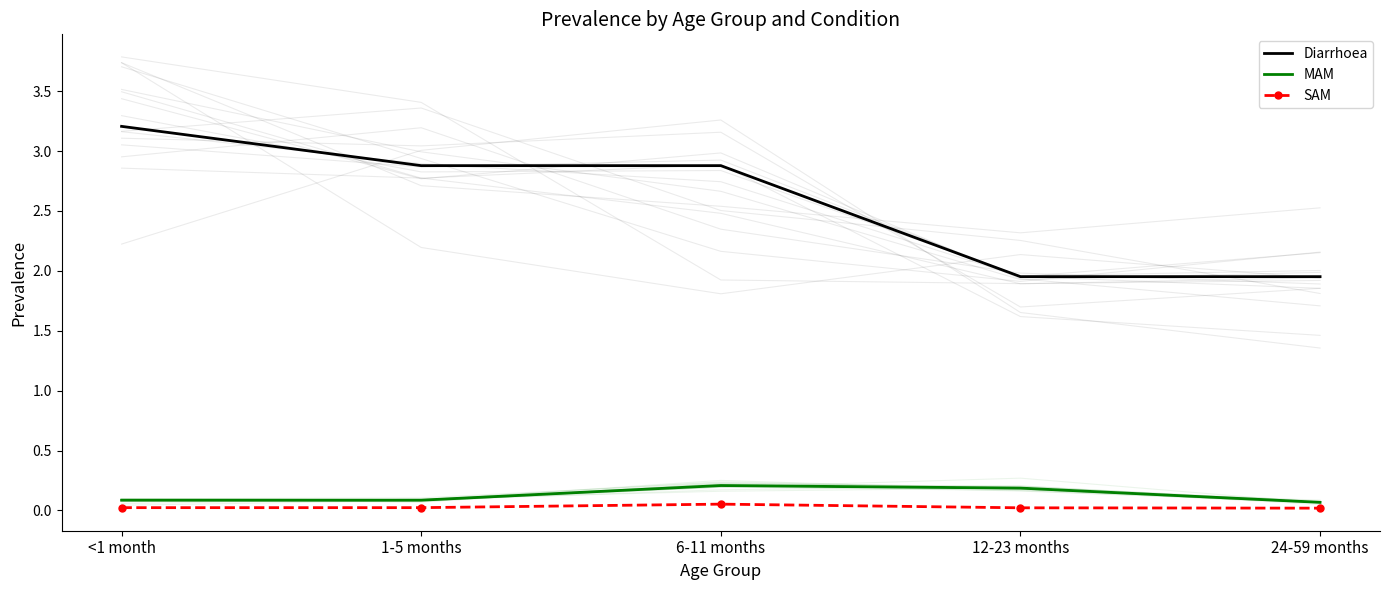

Reading left to right, transcribe all the data shown in this chart.

Diarrhoea: 3.2	2.9	2.9	2.0	2.0
MAM: 0.1	0.1	0.2	0.2	0.1
SAM: 0.0	0.0	0.1	0.0	0.0